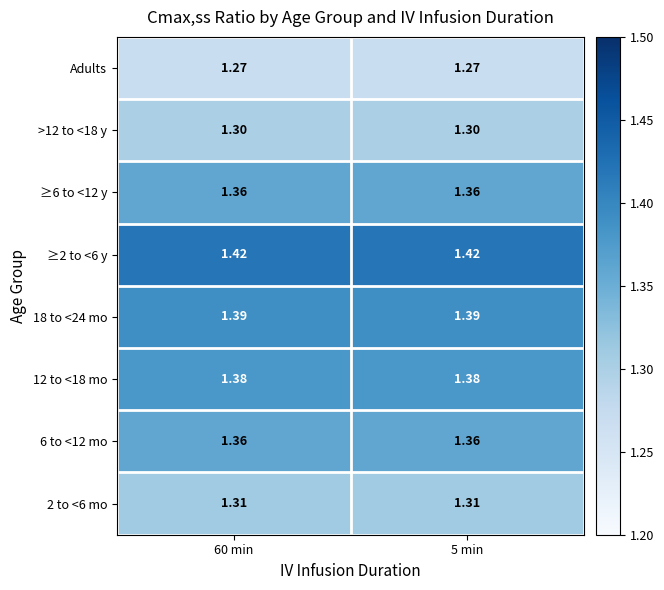

Is the value of ≥2 to <6 y at 60 min greater than the value of 6 to <12 mo at 5 min?

Yes